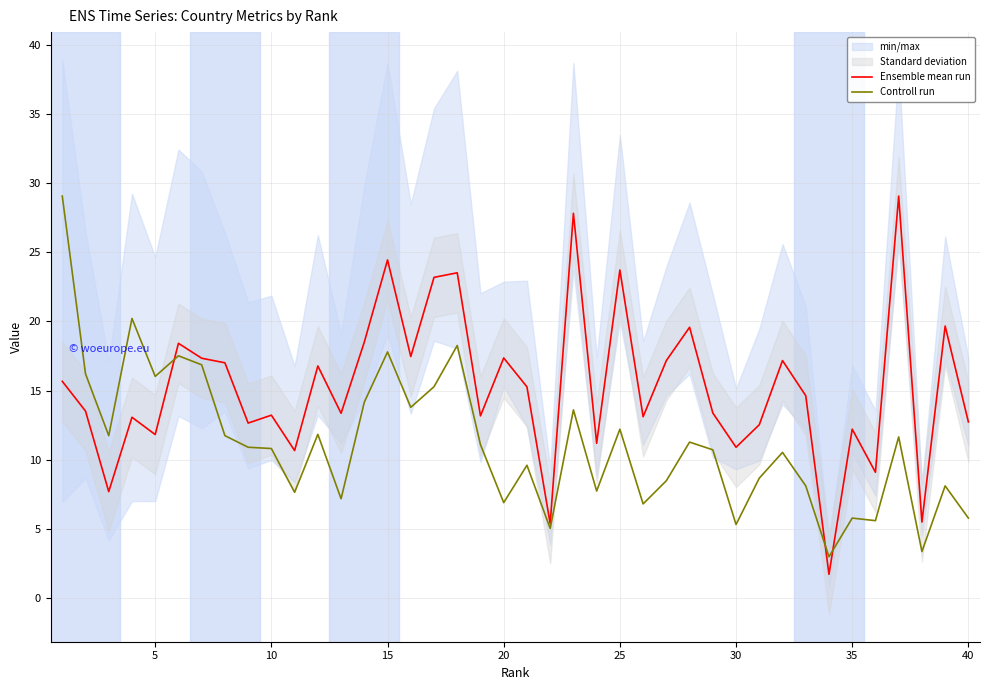

Reading left to right, what are all the values shown in this chart?

Ensemble mean run: 15.7	13.5	7.7	13.1	11.8	18.4	17.3	17.0	12.7	13.2	10.7	16.8	13.4	18.5	24.4	17.5	23.2	23.5	13.2	17.4	15.3	5.4	27.8	11.2	23.7	13.1	17.2	19.6	13.4	10.9	12.5	17.2	14.6	1.7	12.2	9.1	29.1	5.5	19.7	12.7
Controll run: 29.1	16.2	11.7	20.2	16.0	17.5	16.9	11.7	10.9	10.8	7.6	11.8	7.2	14.2	17.8	13.8	15.3	18.3	11.1	6.9	9.6	5.0	13.6	7.7	12.2	6.8	8.5	11.3	10.7	5.3	8.7	10.5	8.1	3.0	5.8	5.6	11.6	3.4	8.1	5.8